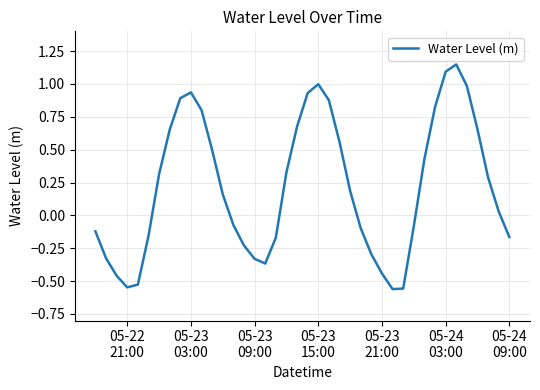

Does the chart display data point markers on the line(s)?

No